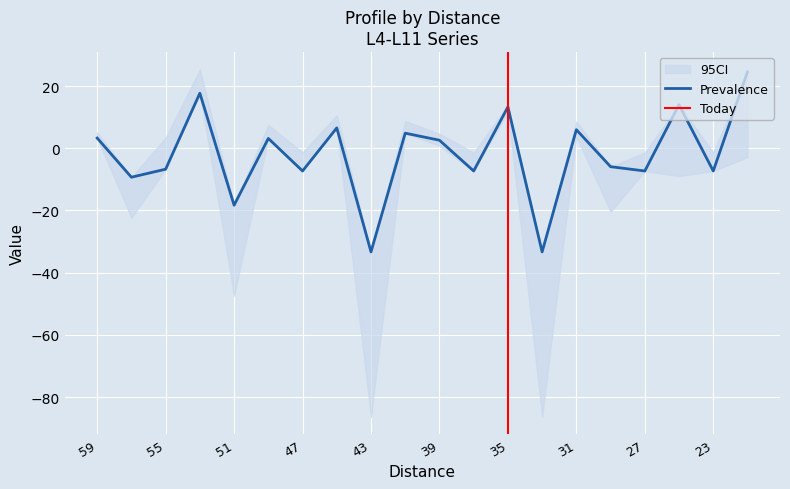

How many interior local peaks does the L10 series have?

7